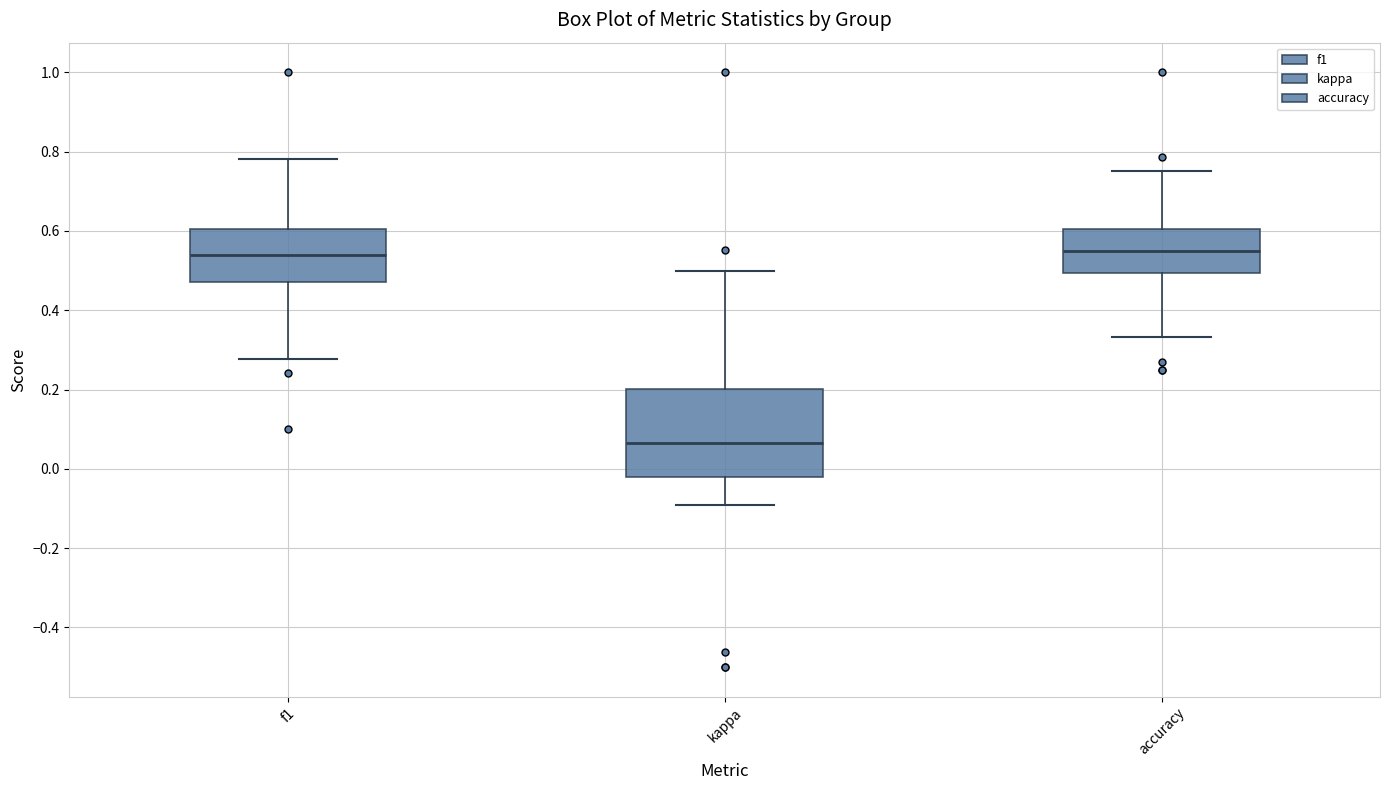

Reading left to right, transcribe this box plot: for each box, give where its median line is, the range the box spans, and where its two whiskers end, as read against the y-axis. The values are not printed on the chart, so give them approximately, as read against the axis.

f1: median 0.54, box 0.48 to 0.60, whiskers 0.28 to 0.78
kappa: median 0.06, box -0.02 to 0.20, whiskers -0.10 to 0.50
accuracy: median 0.56, box 0.50 to 0.60, whiskers 0.34 to 0.76